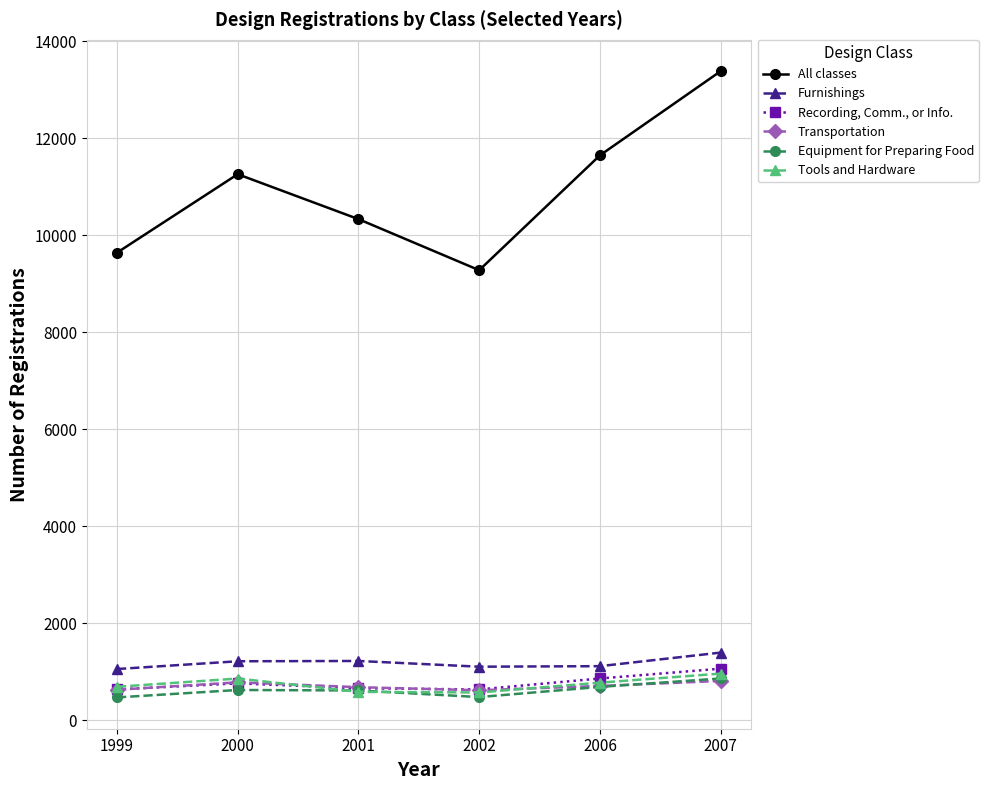

Where is the first local maximum for All classes?

2000